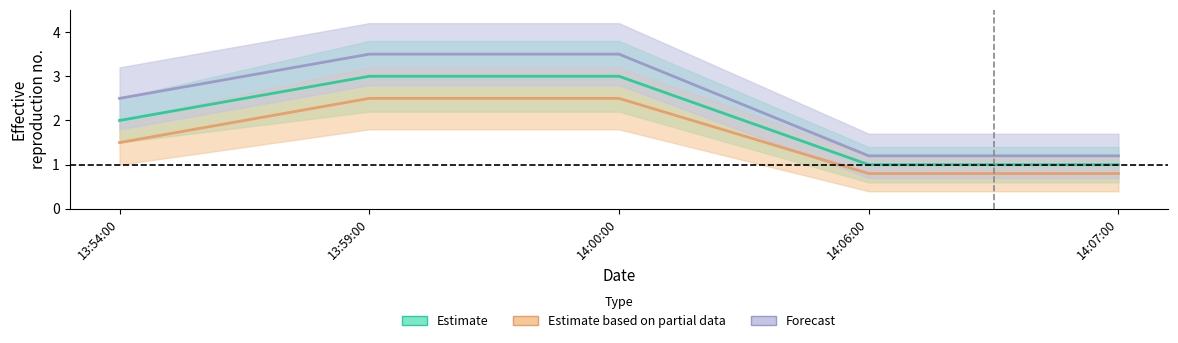

Which has a higher value, 13:59:00 or 14:06:00?

13:59:00